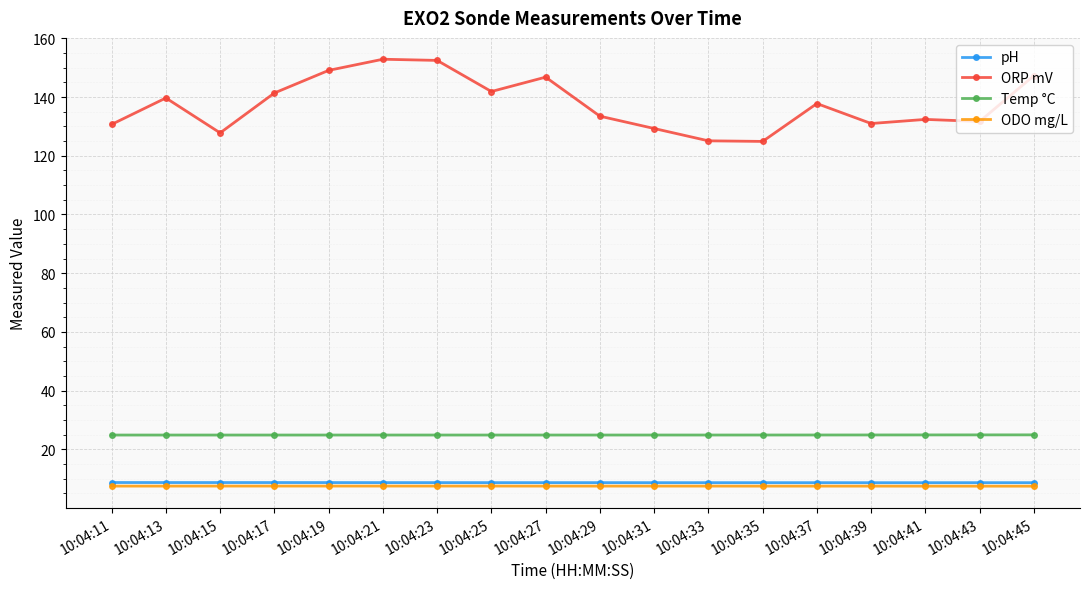

How many lines are shown in the chart?

4